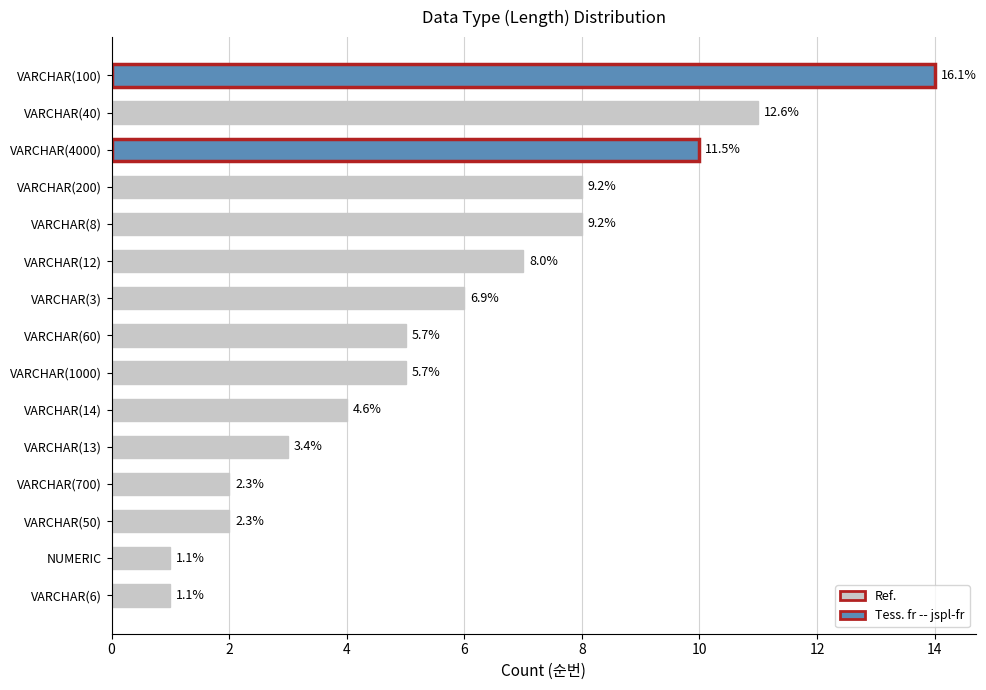

Does the chart contain any negative values?

No